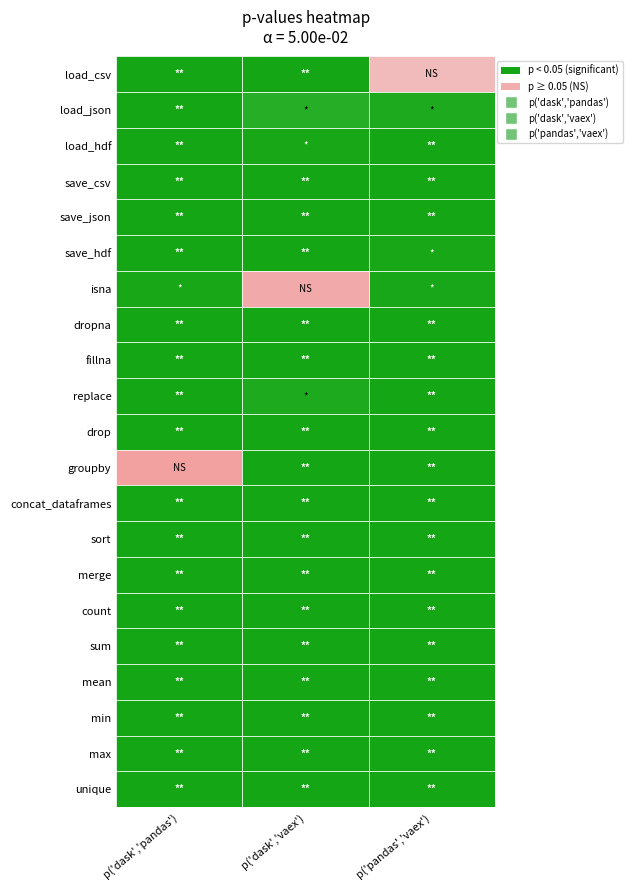

Reading right to left, what are all the values shown in this chart?

load_csv: 2=0.2	1=0.0	0=0.0
load_json: 2=0.0	1=0.0	0=0.0
load_hdf: 2=0.0	1=0.0	0=0.0
save_csv: 2=0.0	1=0.0	0=0.0
save_json: 2=0.0	1=0.0	0=0.0
save_hdf: 2=0.0	1=0.0	0=0.0
isna: 2=0.0	1=0.6	0=0.0
dropna: 2=0.0	1=0.0	0=0.0
fillna: 2=0.0	1=0.0	0=0.0
replace: 2=0.0	1=0.0	0=0.0
drop: 2=0.0	1=0.0	0=0.0
groupby: 2=0.0	1=0.0	0=0.8
concat_dataframes: 2=0.0	1=0.0	0=0.0
sort: 2=0.0	1=0.0	0=0.0
merge: 2=0.0	1=0.0	0=0.0
count: 2=0.0	1=0.0	0=0.0
sum: 2=0.0	1=0.0	0=0.0
mean: 2=0.0	1=0.0	0=0.0
min: 2=0.0	1=0.0	0=0.0
max: 2=0.0	1=0.0	0=0.0
unique: 2=0.0	1=0.0	0=0.0